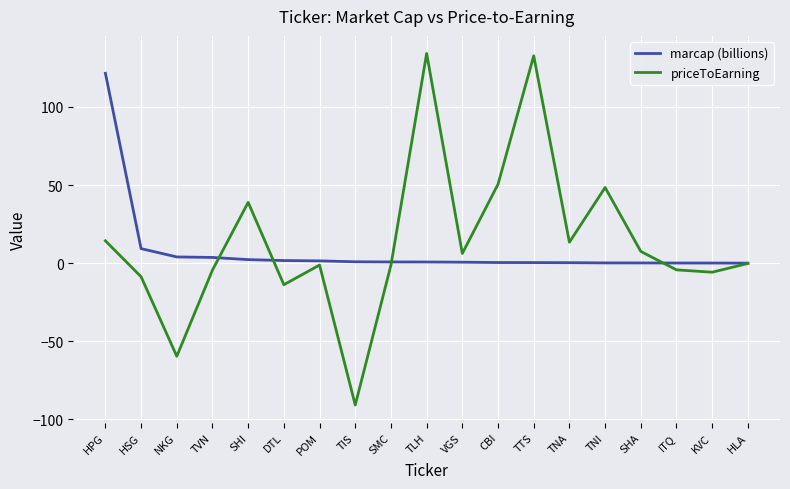

What is the highest value of the priceToEarning series?

134.2